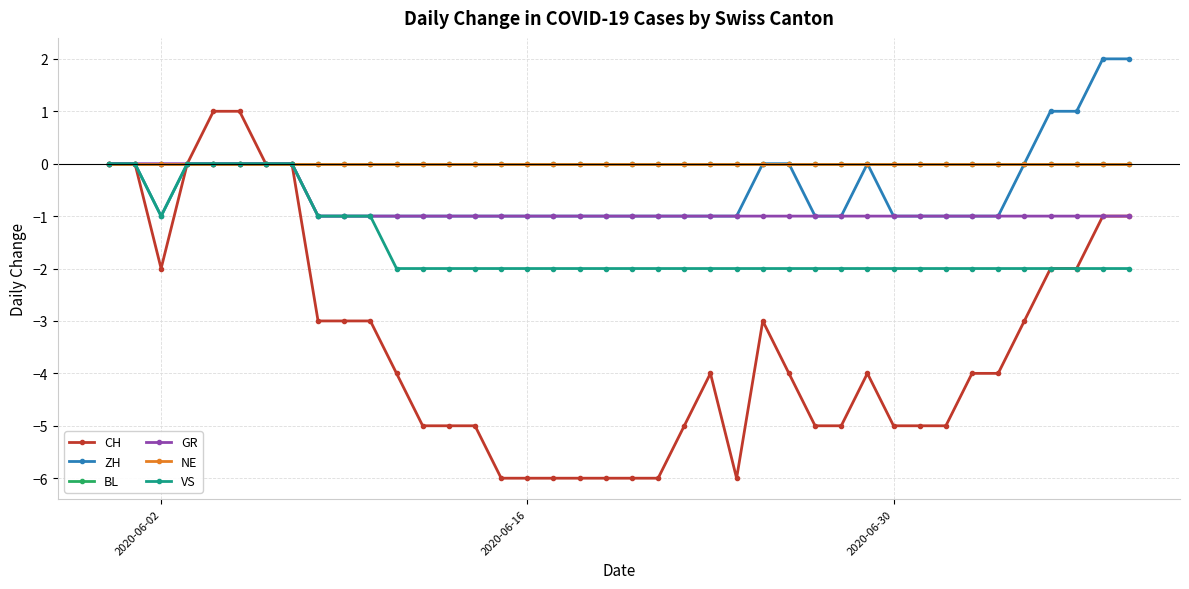

True or false: GR and ZH intersect in this chart.

False